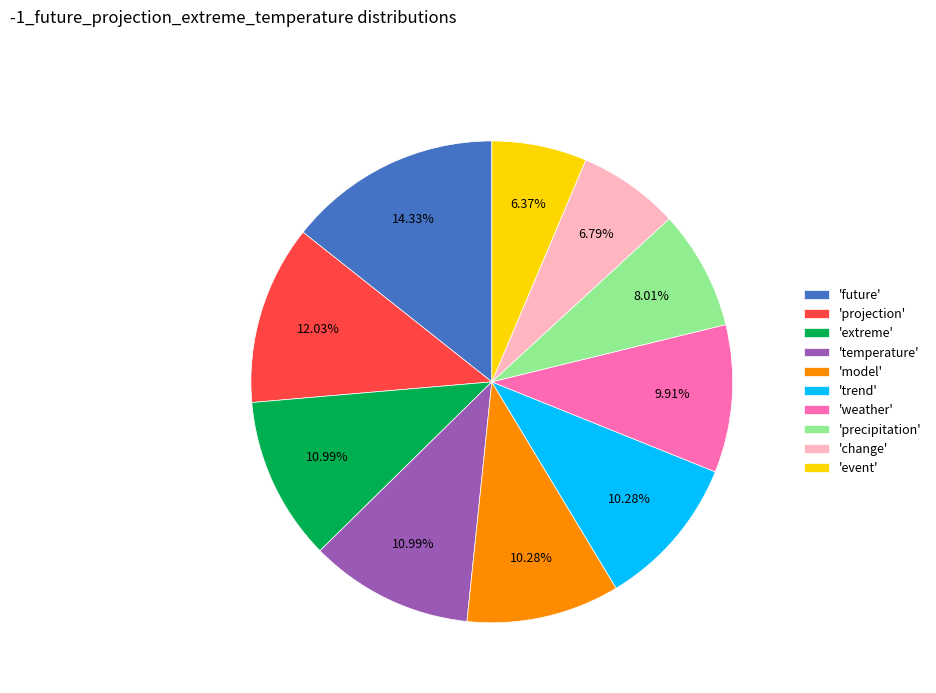

Combined, do 'change' and 'model' account for over 50%?

No